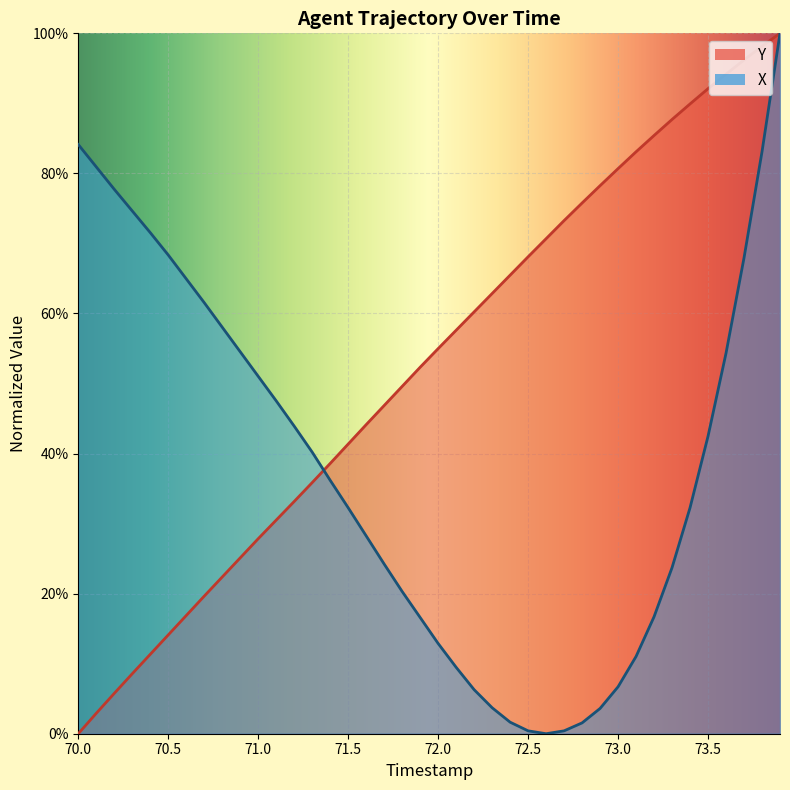

Which category has the lowest value across all series?

70.0